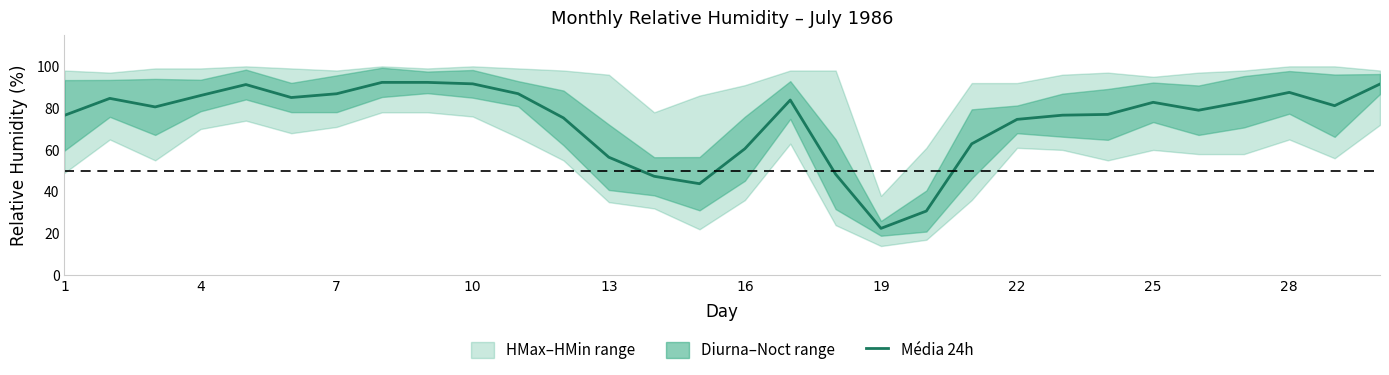

What is the average value?

74.0